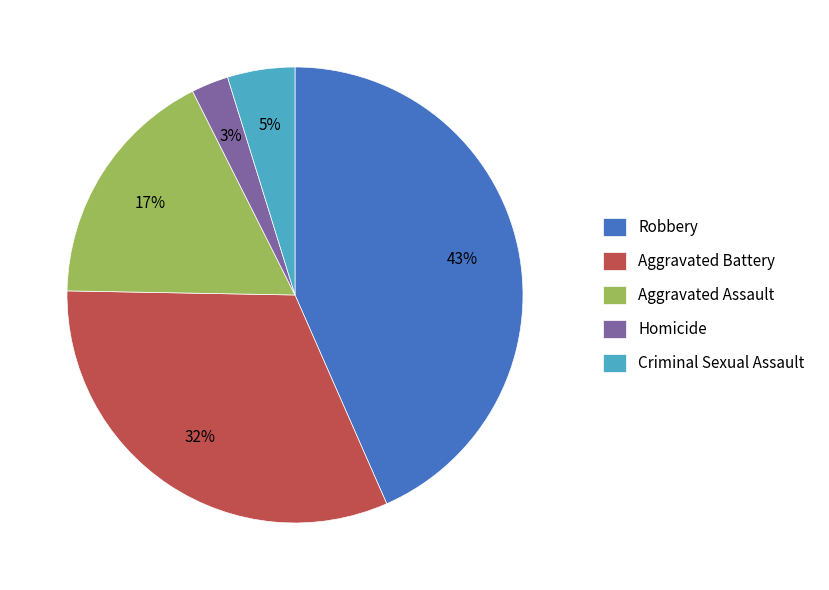

Does Homicide account for over 50% of the chart?

No